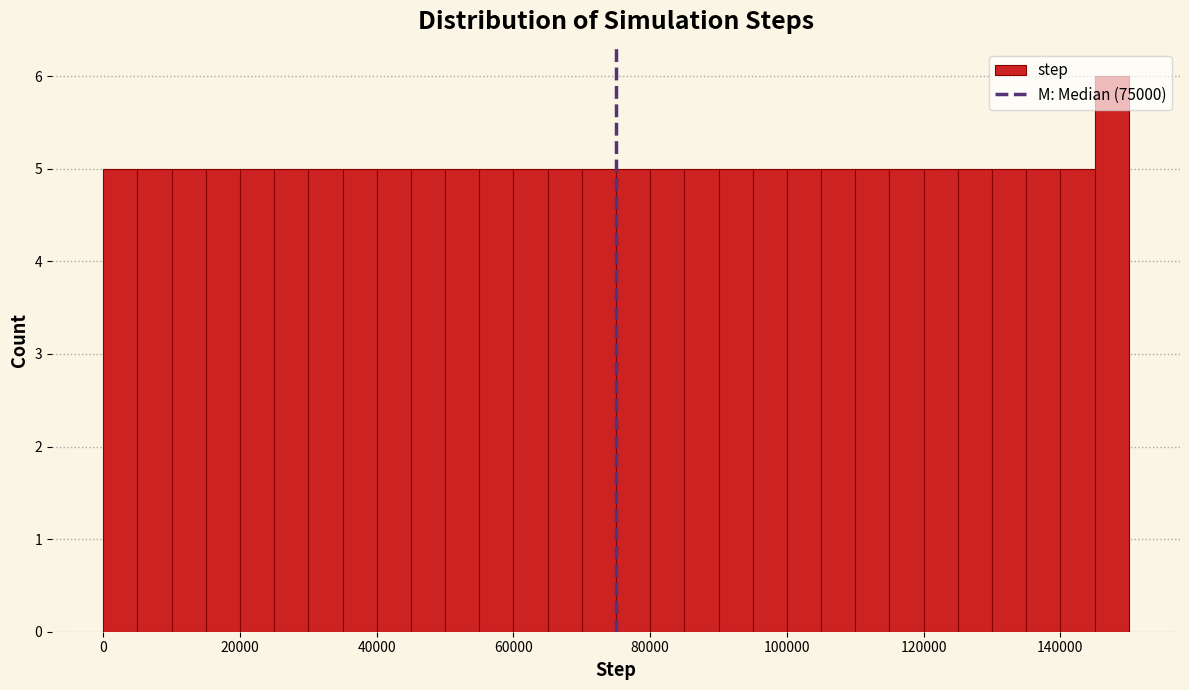

Read against the x-axis, roughly where is the centre of the tallest bar?

148000